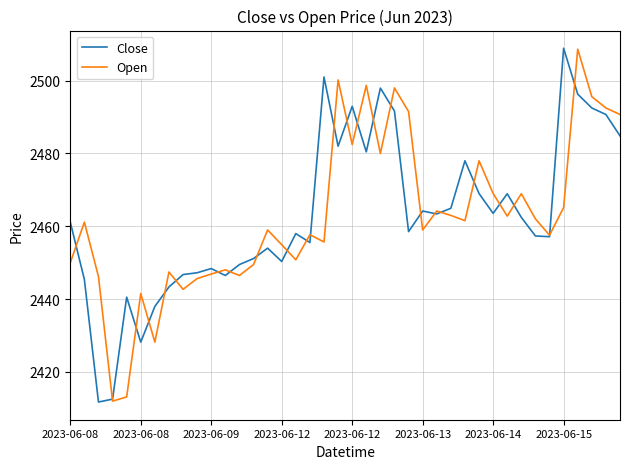

What is the minimum value for Close?

2411.8